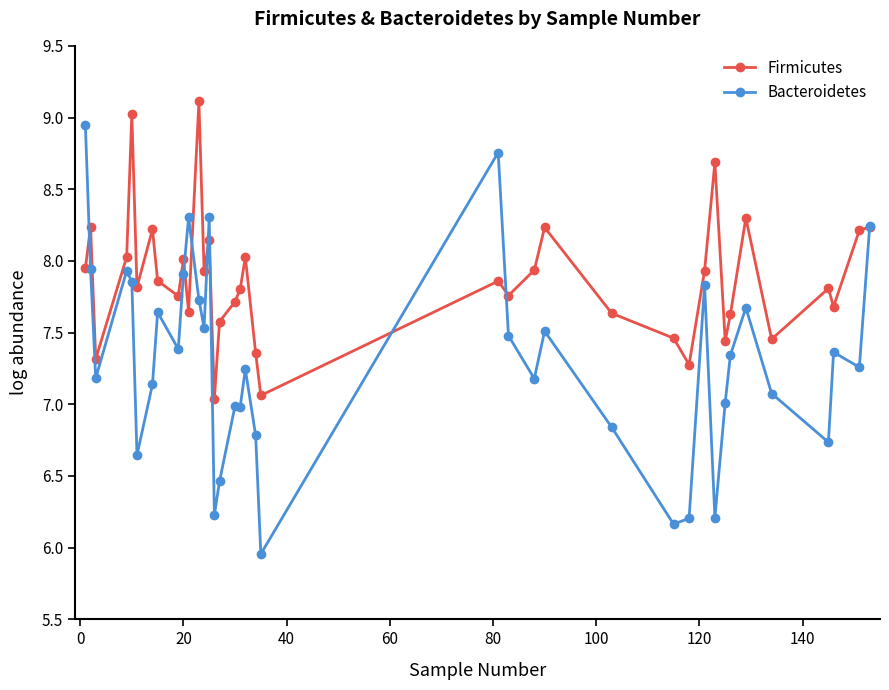

What is the greatest value displayed?

9.1